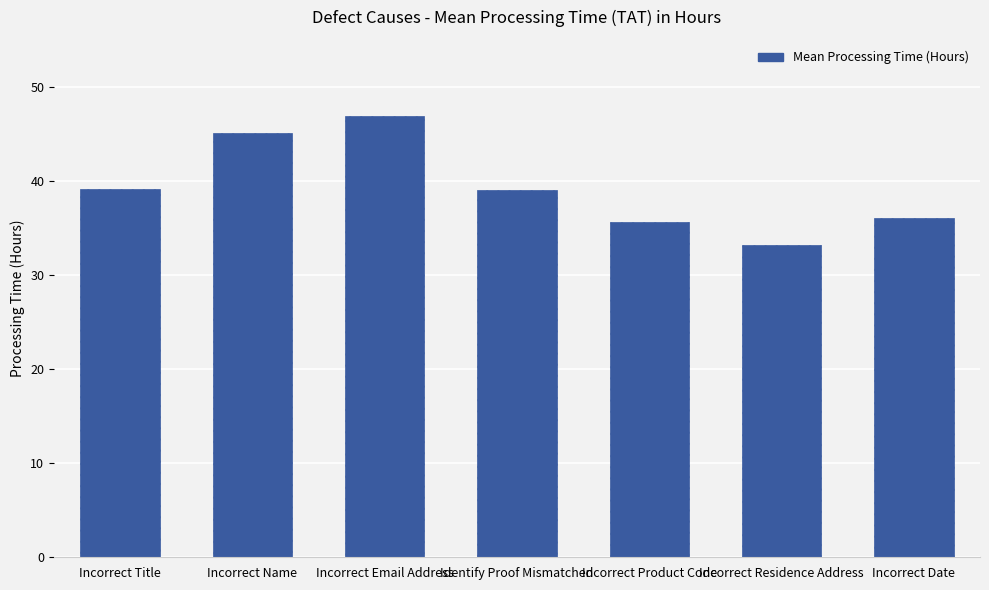

Which category has the lowest value across all series?

Incorrect Residence Address